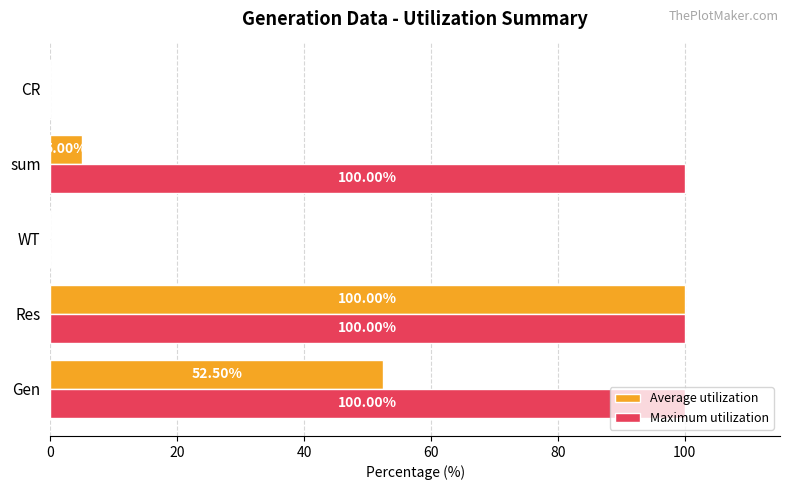

Which series has the largest total across all categories?

Maximum utilization